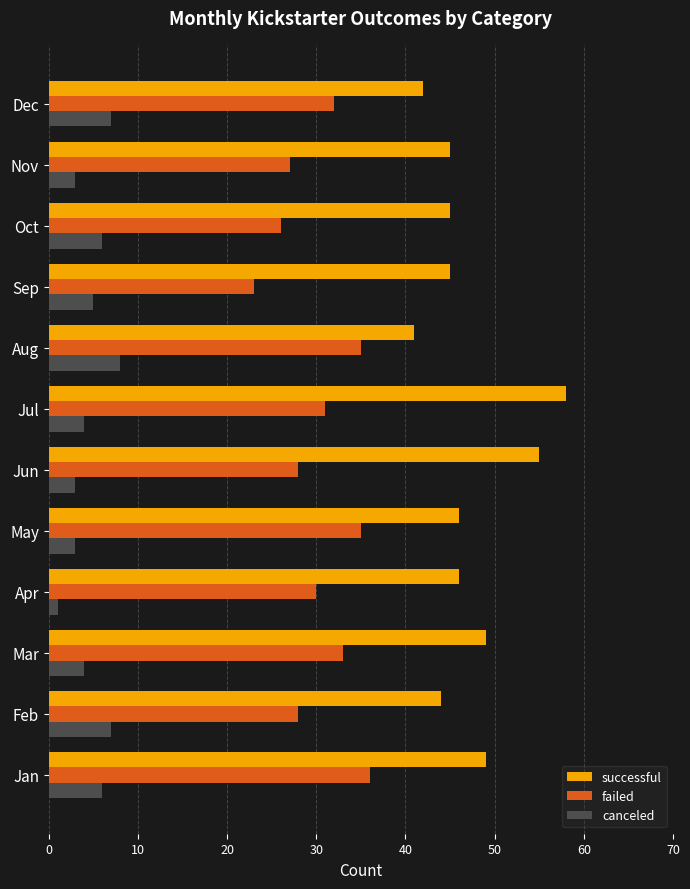

Which series has the largest total across all categories?

successful